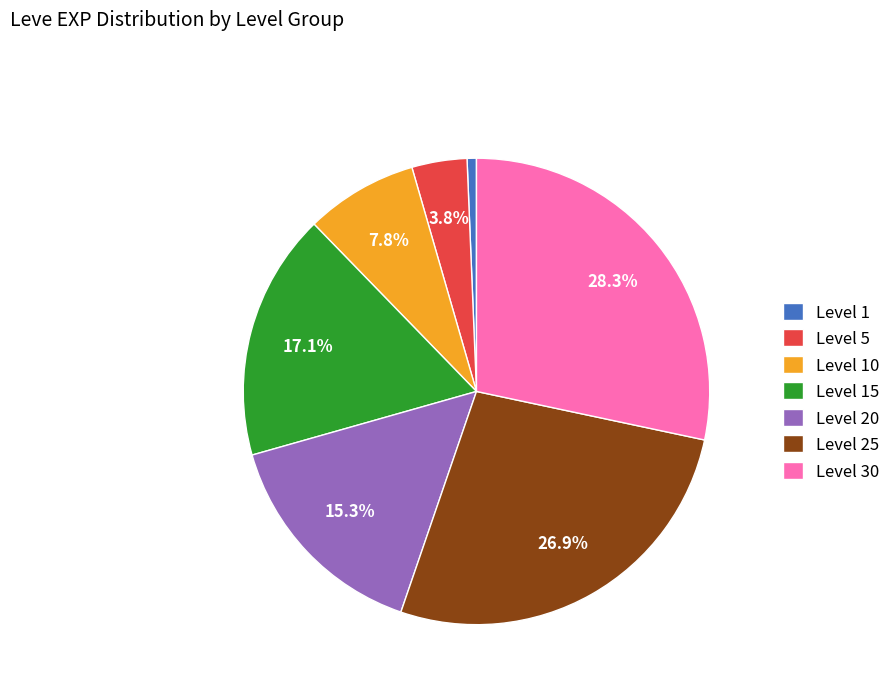

How much of the chart is everything except Level 5?

96.2%